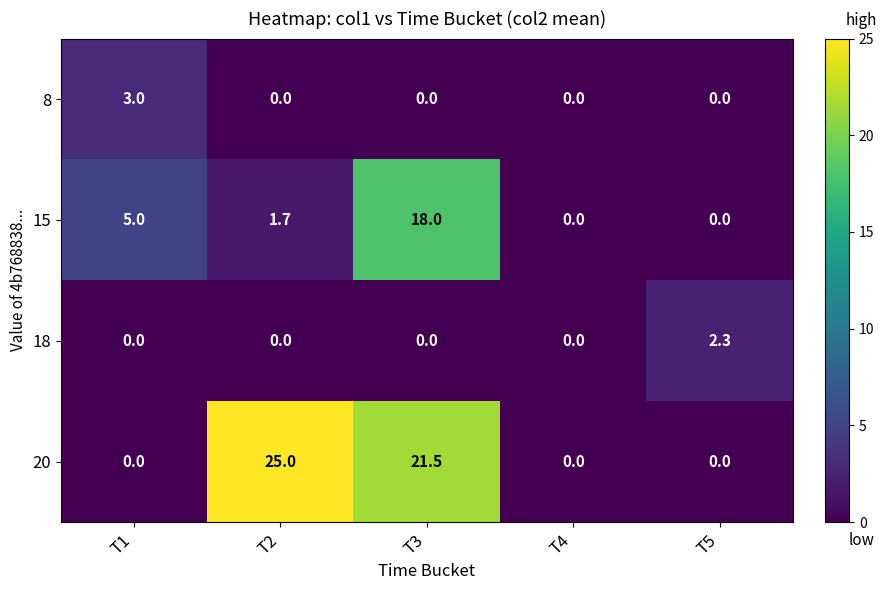

What is the difference between the maximum and minimum values in the 18 series?

2.3